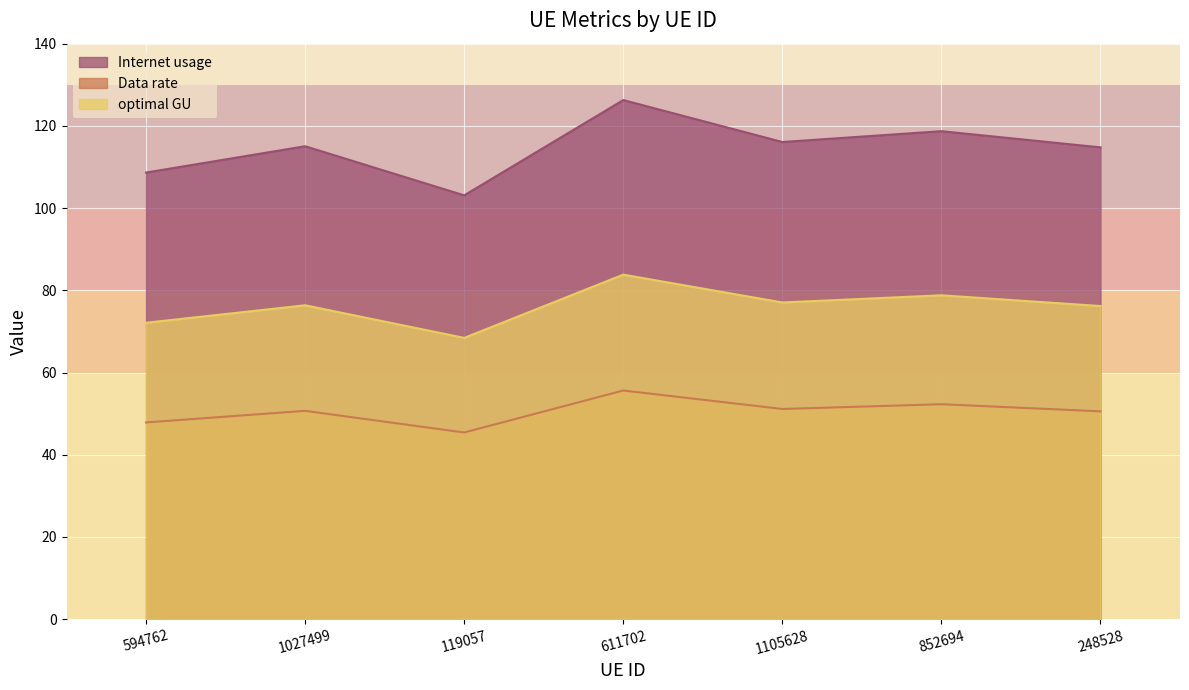

Which has a higher value, 1105628 or 248528?

1105628